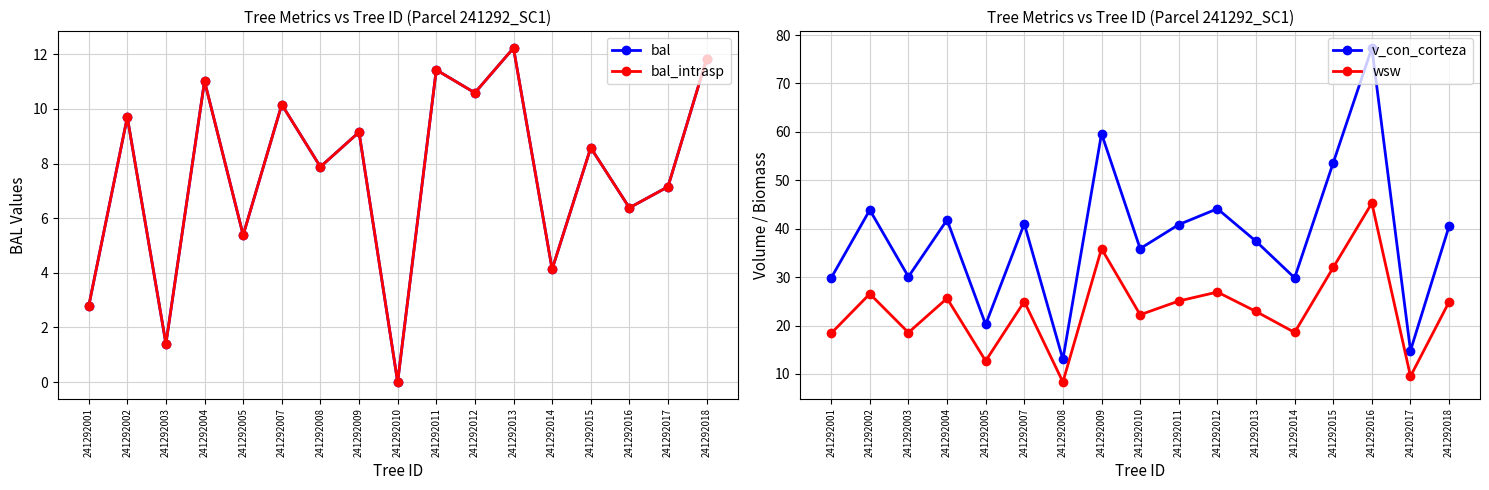

What is the highest value of the wsw series?

45.3